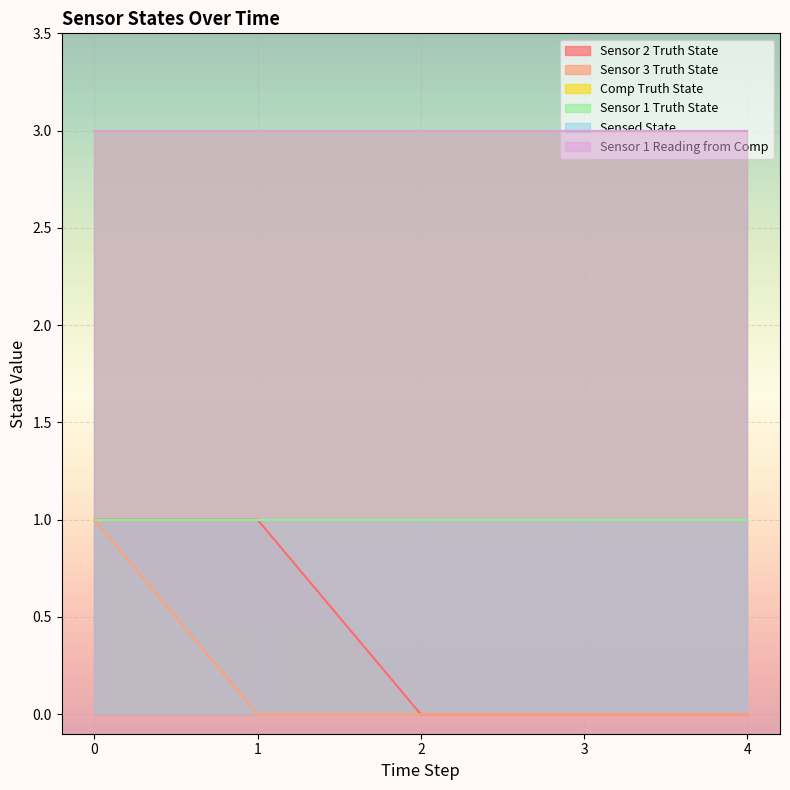

Which series has the widest spread of values?

Sensor 2 Truth State